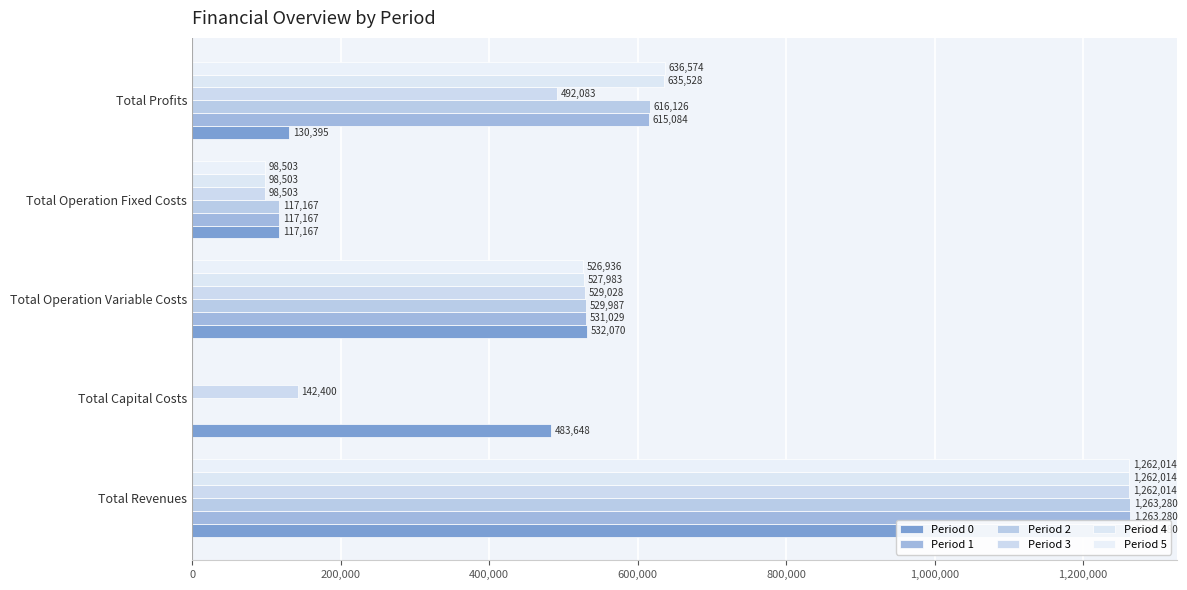

Which series has the largest total across all categories?

Period 0